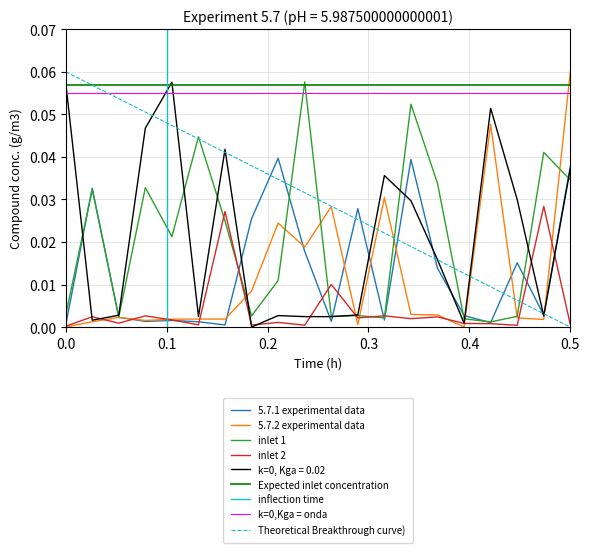

Reading left to right, list all the values displayed in this chart.

5.7.1 experimental data: 0.0	0.0	0.0	0.0	0.0	0.0	0.0	0.0	0.0	0.0	0.0	0.0	0.0	0.0	0.0	0.0	0.0	0.0	0.0	0.0
5.7.2 experimental data: 0.0	0.0	0.0	0.0	0.0	0.0	0.0	0.0	0.0	0.0	0.0	0.0	0.0	0.0	0.0	0.0	0.0	0.0	0.0	0.1
inlet 1: 0.0	0.0	0.0	0.0	0.0	0.0	0.0	0.0	0.0	0.1	0.0	0.0	0.0	0.1	0.0	0.0	0.0	0.0	0.0	0.0
inlet 2: 0.0	0.0	0.0	0.0	0.0	0.0	0.0	0.0	0.0	0.0	0.0	0.0	0.0	0.0	0.0	0.0	0.0	0.0	0.0	0.0
k=0, Kga = 0.02: 0.1	0.0	0.0	0.0	0.1	0.0	0.0	0.0	0.0	0.0	0.0	0.0	0.0	0.0	0.0	0.0	0.1	0.0	0.0	0.0